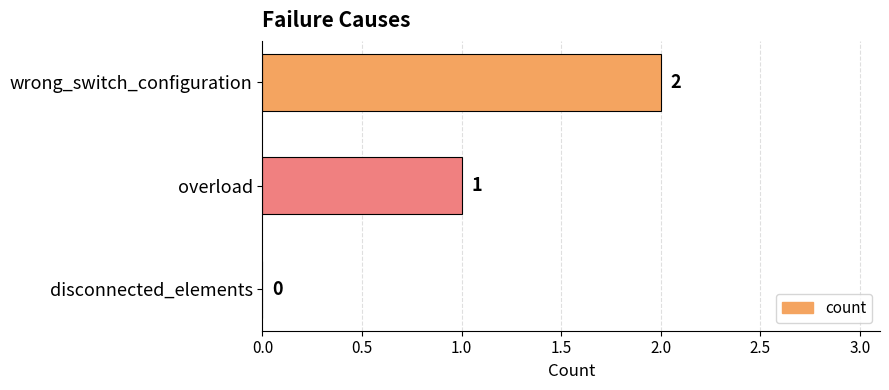

What is the sum of all values?

3